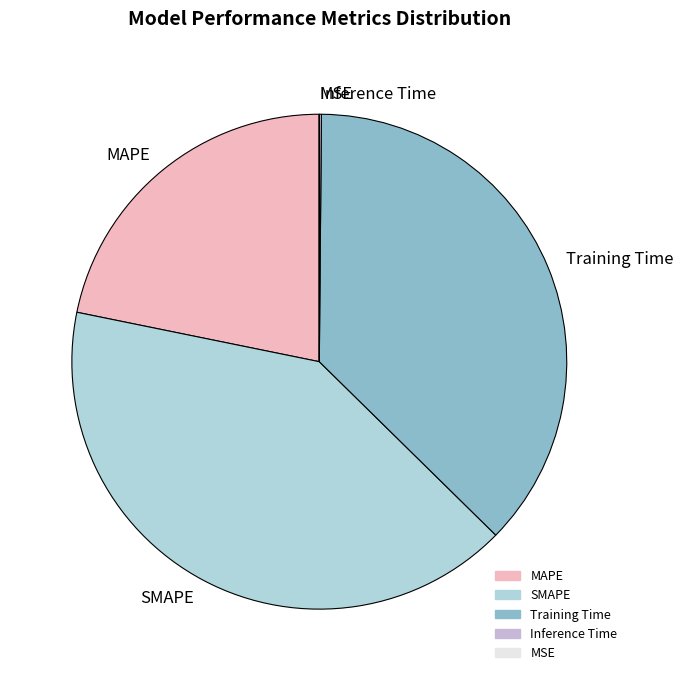

Is it true that MAPE is 11% of the pie?

False